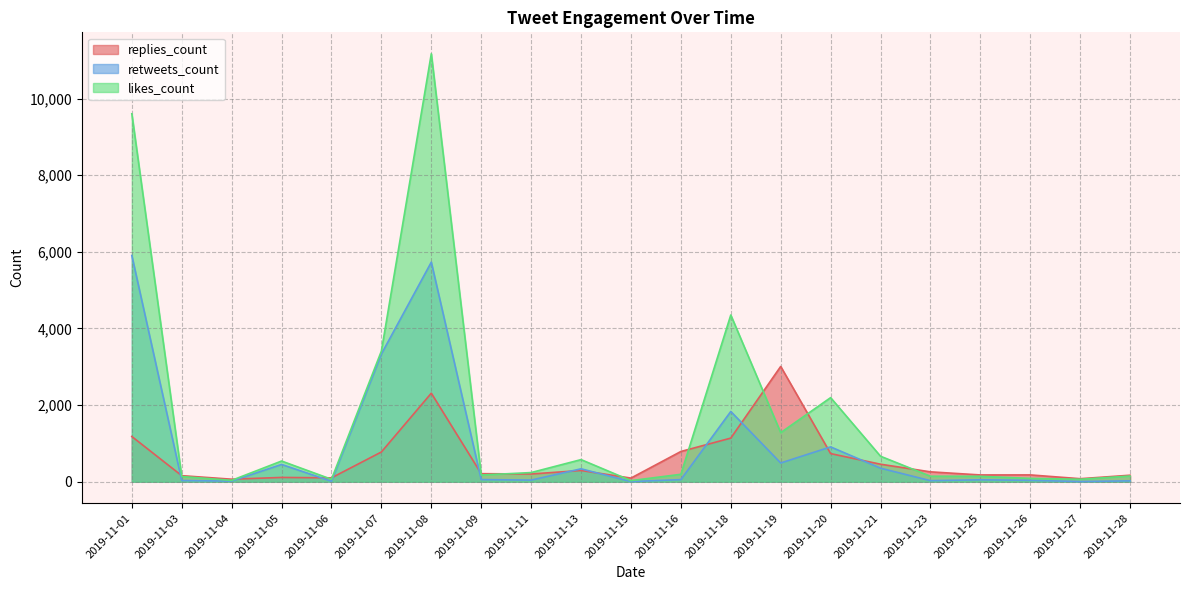

At which category is the sum across all series the highest?

2019-11-08